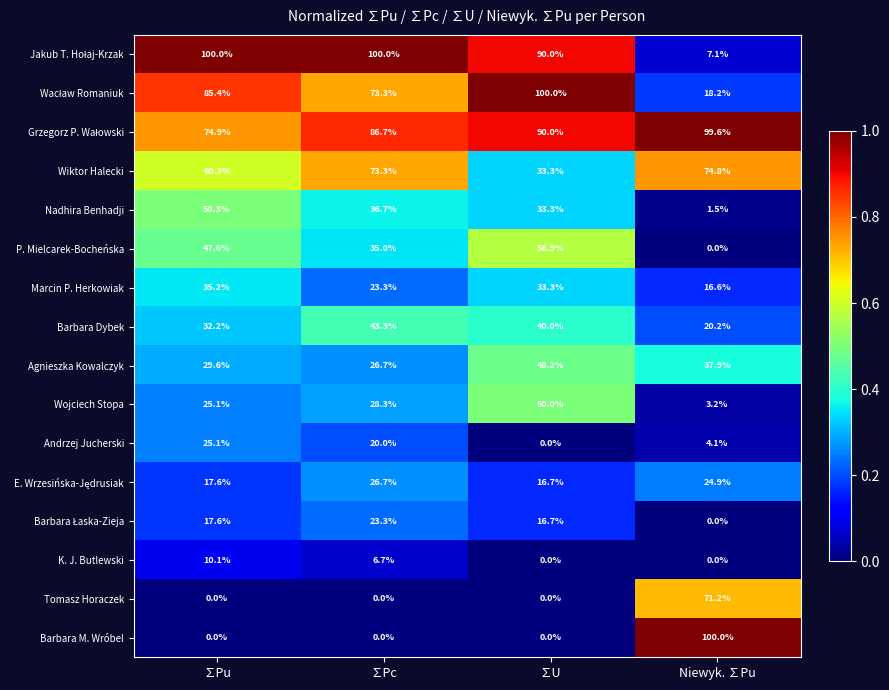

What is the difference between the highest and lowest values at Niewyk. ∑Pu?

100.0